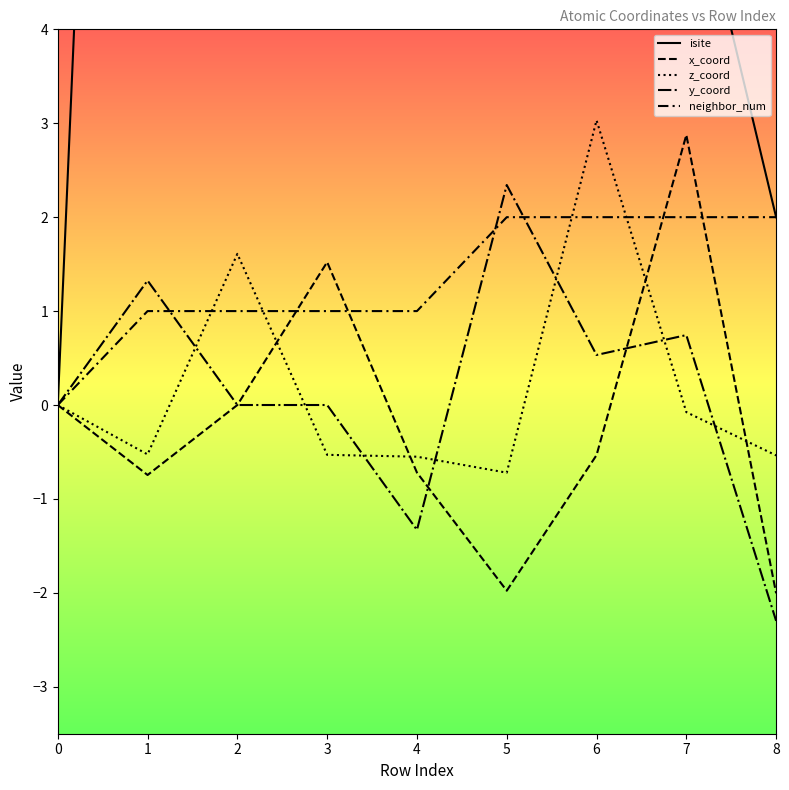

What is the difference between the maximum and minimum values in the x_coord series?

4.9